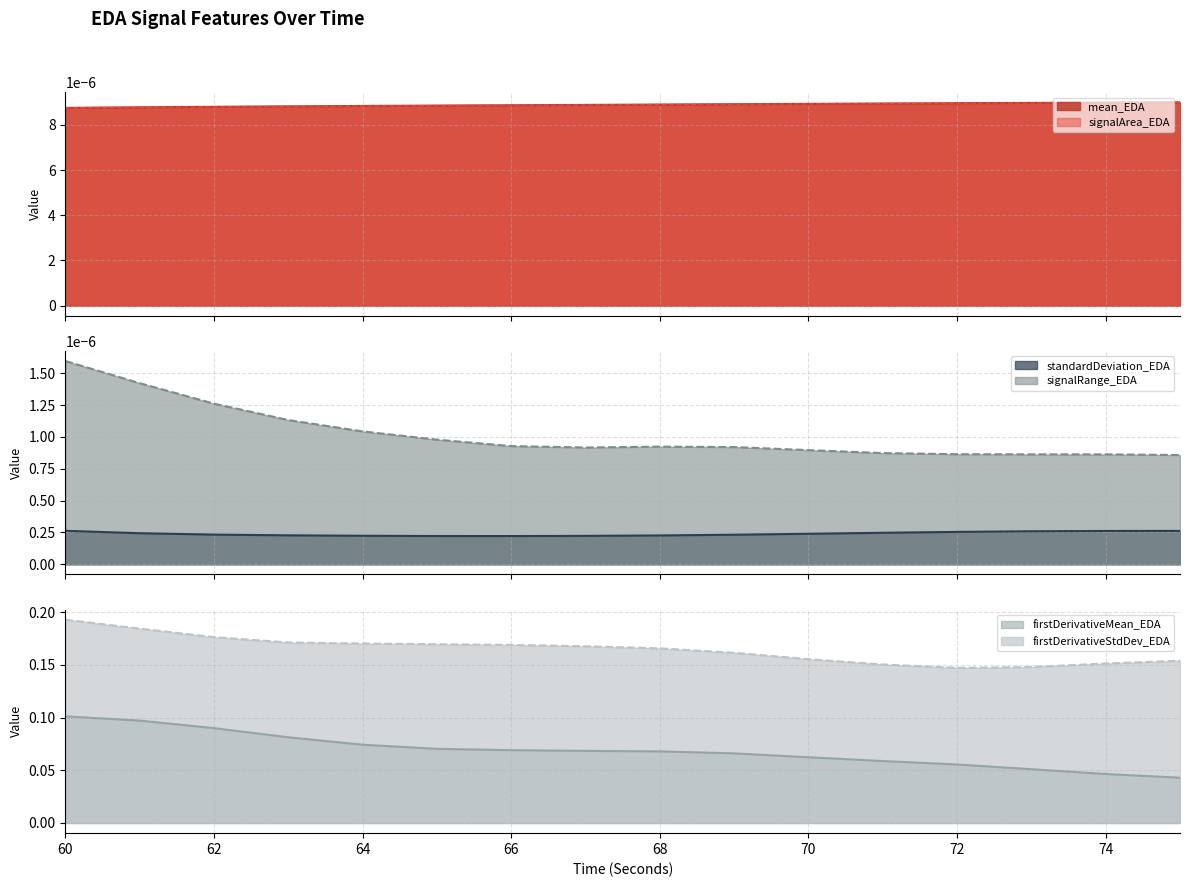

True or false: firstDerivativeMean_EDA and firstDerivativeStdDev_EDA intersect in this chart.

False